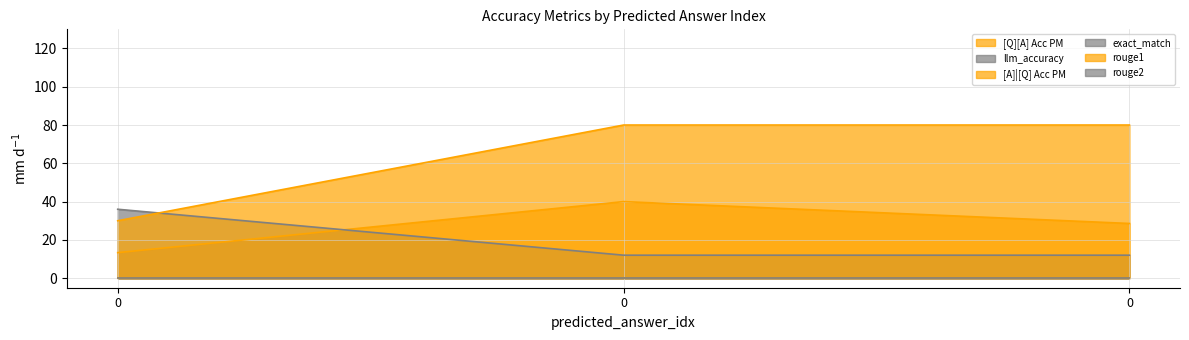

How many lines are shown in the chart?

6